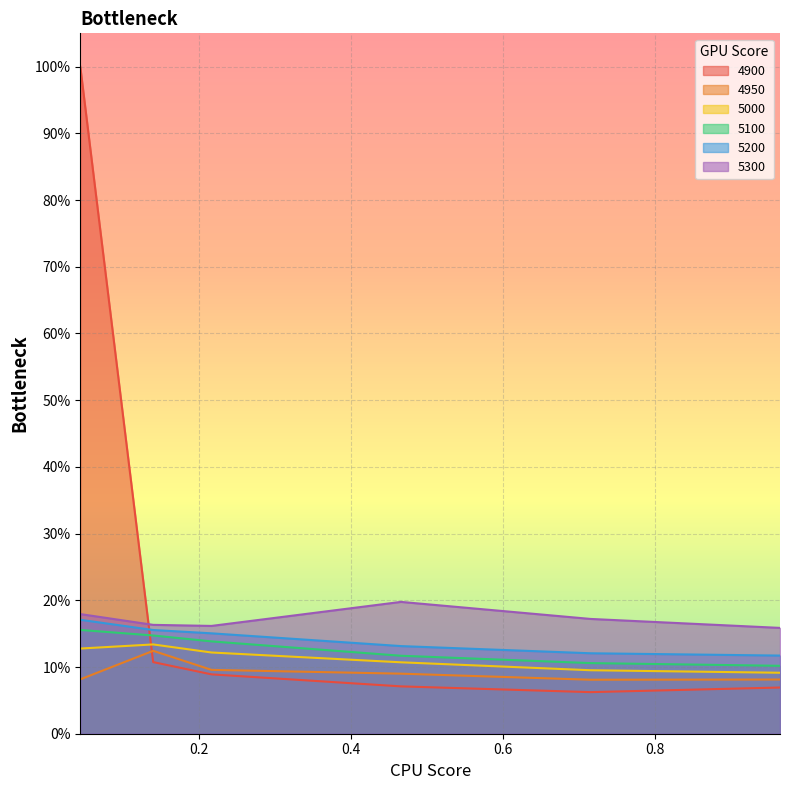

Reading left to right, extract all data points from this chart.

4900: 1.0	0.1	0.1	0.1	0.1	0.1
4950: 0.1	0.1	0.1	0.1	0.1	0.1
5000: 0.1	0.1	0.1	0.1	0.1	0.1
5100: 0.2	0.1	0.1	0.1	0.1	0.1
5200: 0.2	0.2	0.2	0.1	0.1	0.1
5300: 0.2	0.2	0.2	0.2	0.2	0.2